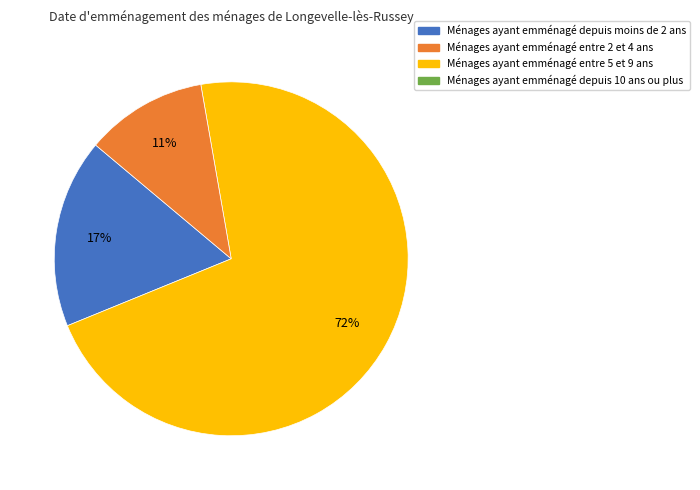

To the nearest percent, what is the average slice percentage?

33%